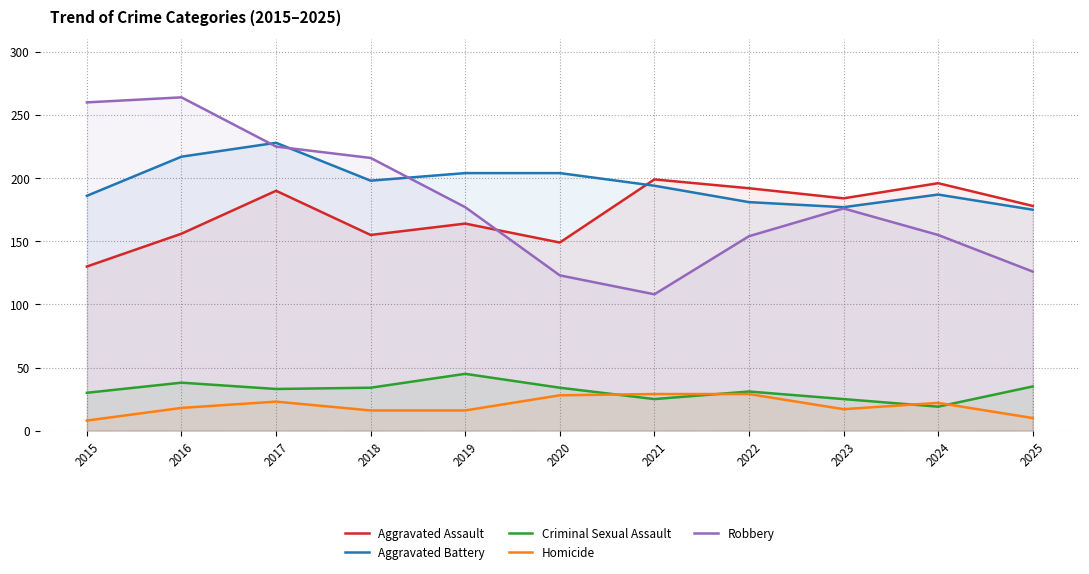

Does the chart display data point markers on the line(s)?

No